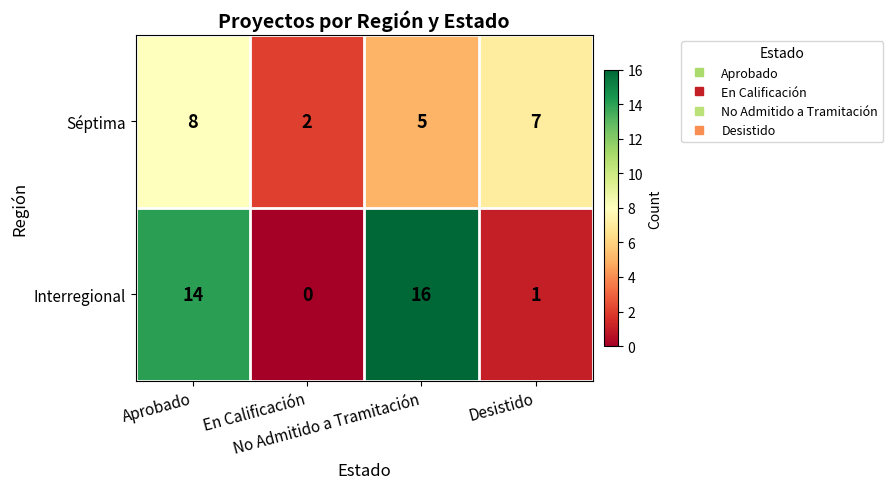

List the series in order of their peak value, lowest first.

Séptima, Interregional